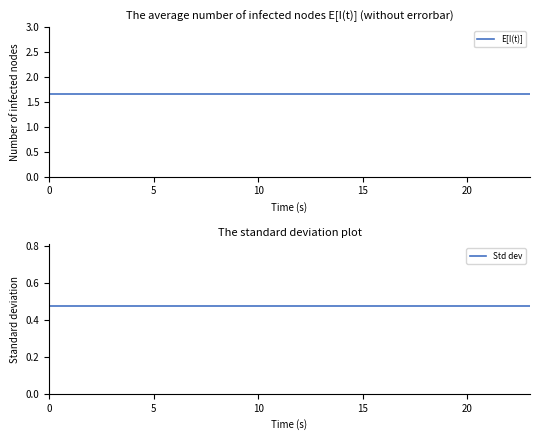

True or false: E[I(t)] and Std dev intersect in this chart.

False